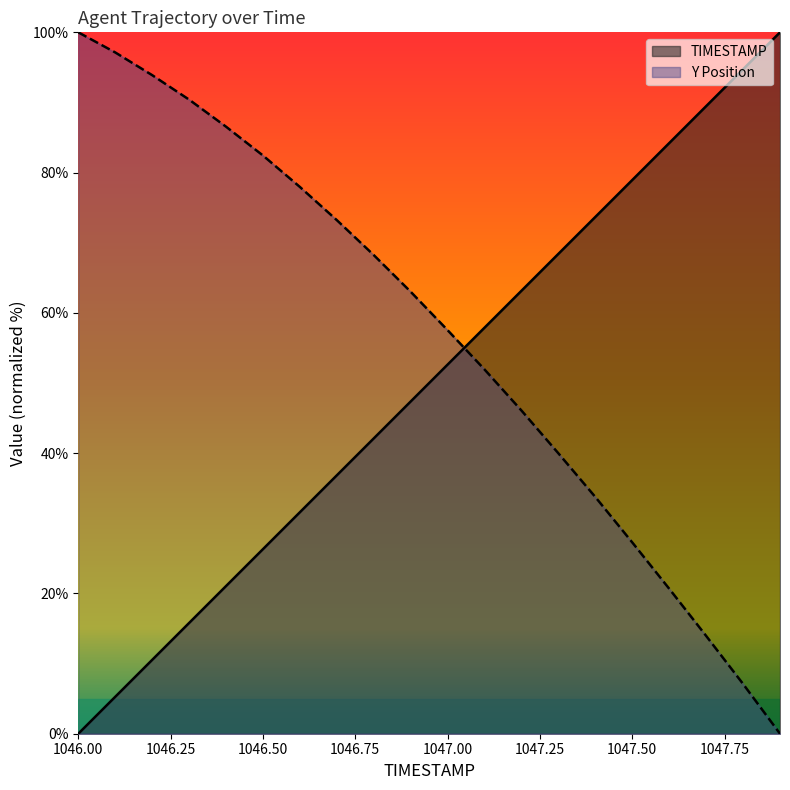

Is it true that TIMESTAMP equals 89.5 at 1047.7?

True